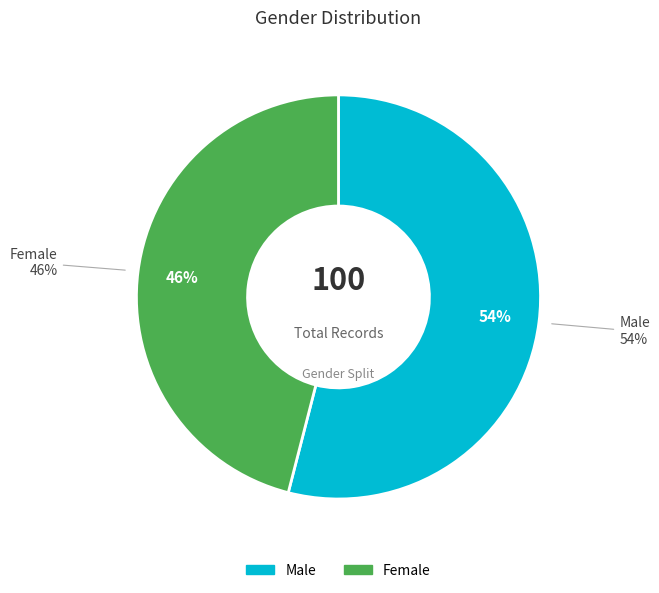

Approximately how many times larger is the value at Female compared to Male?

0.9